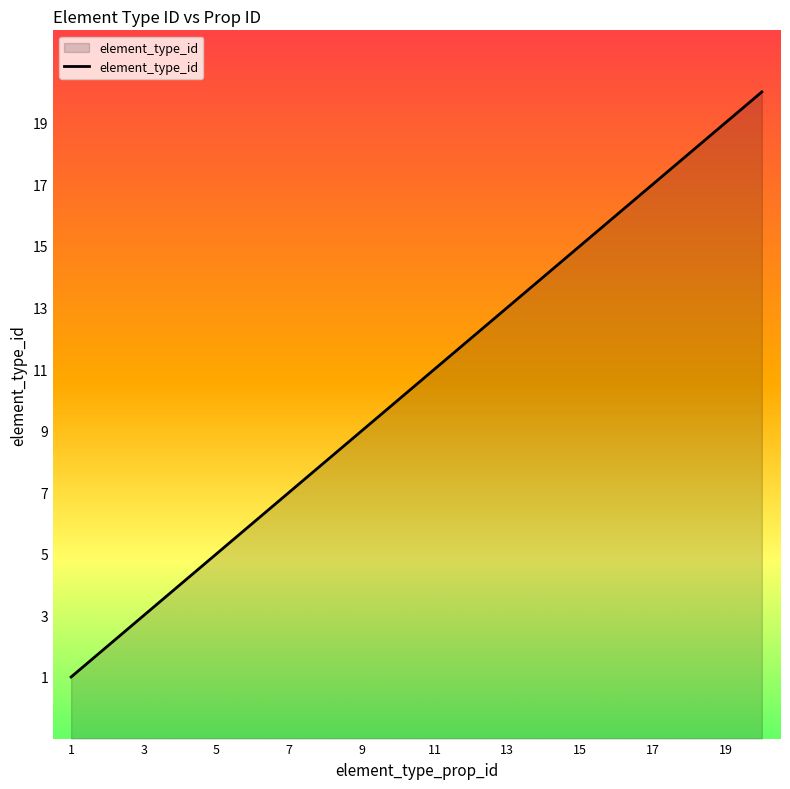

Approximately how many times larger is the value at 3 compared to 4?

0.8